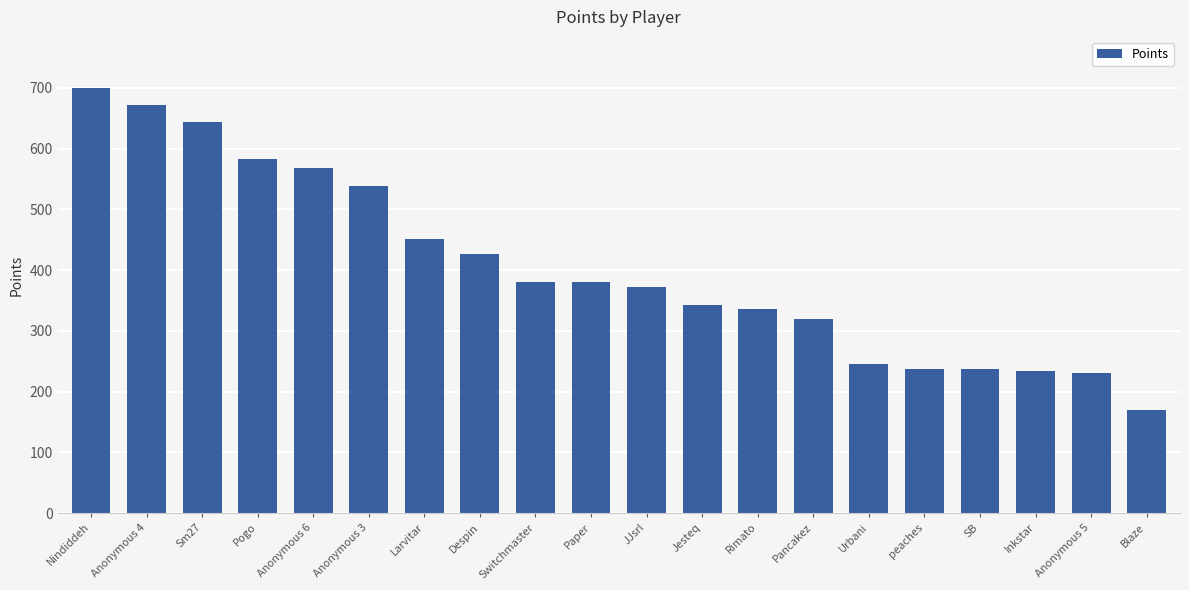

What is the change in value from Anonymous 4 to Blaze?

-502